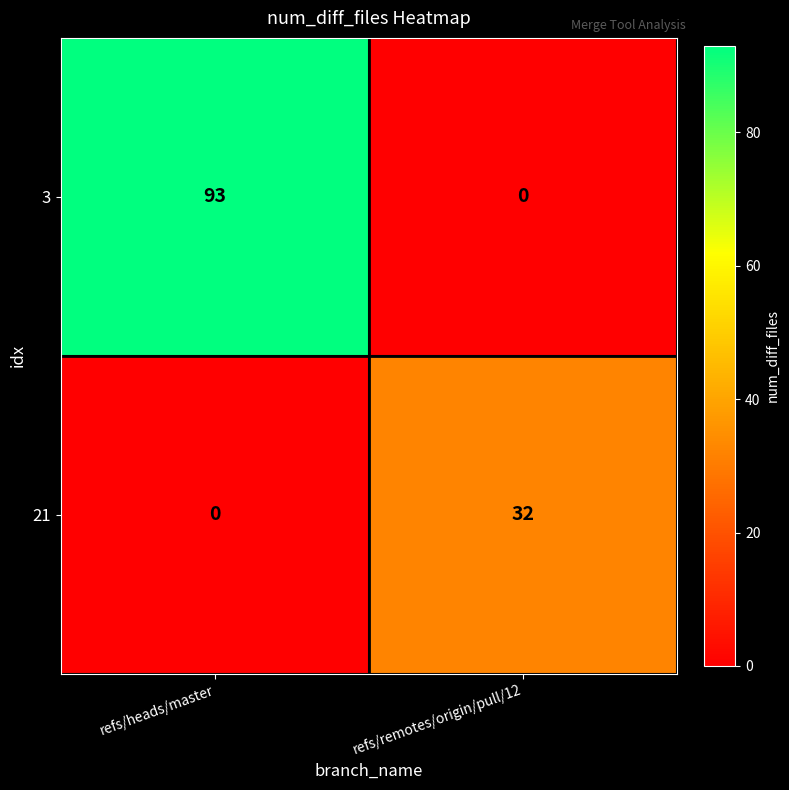

Rank the series by their maximum value, from lowest to highest.

21, 3